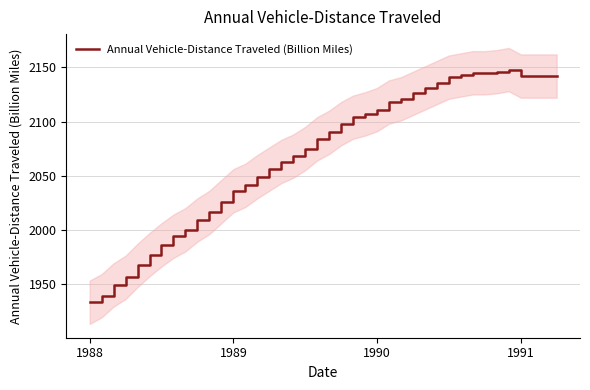

The chart shows a value of 2143 at 31. True or false?

True